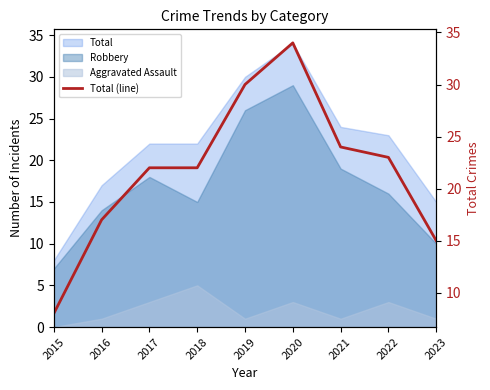

List the labels in order of value, largest first.

2020, 2019, 2021, 2022, 2017, 2018, 2016, 2023, 2015